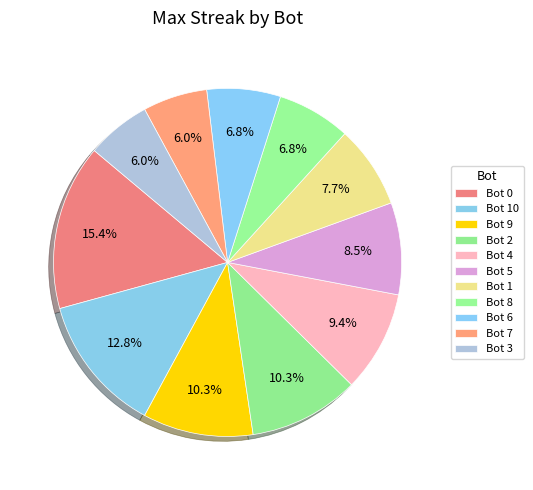

What portion of the pie excludes Bot 9?

89.7%